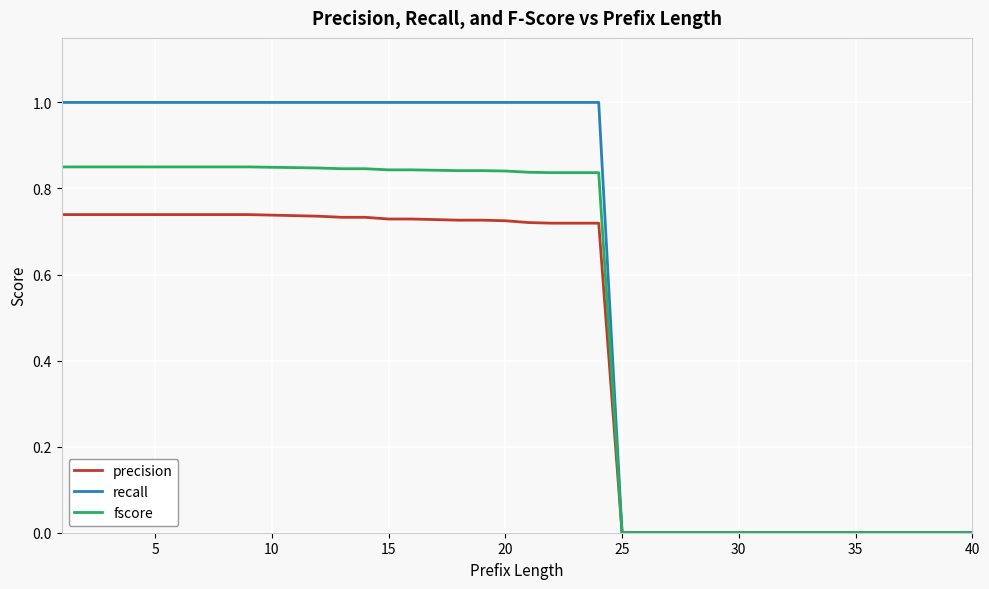

Which series has the largest total across all categories?

recall